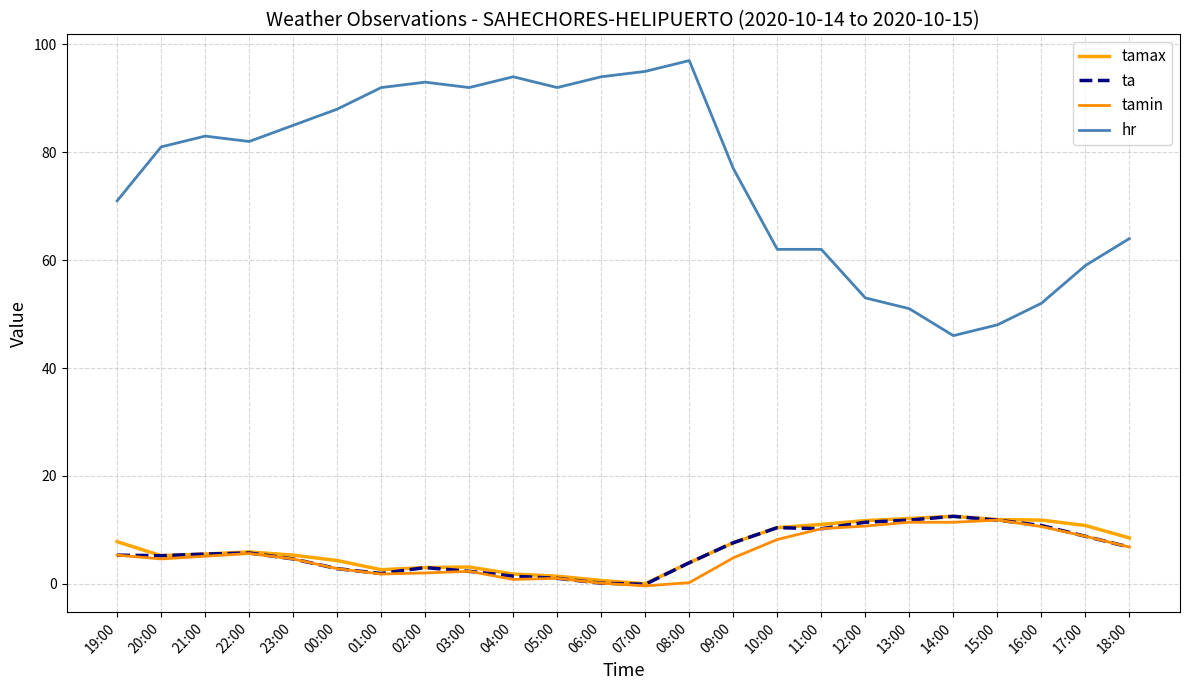

What is the smallest value displayed?

-0.4